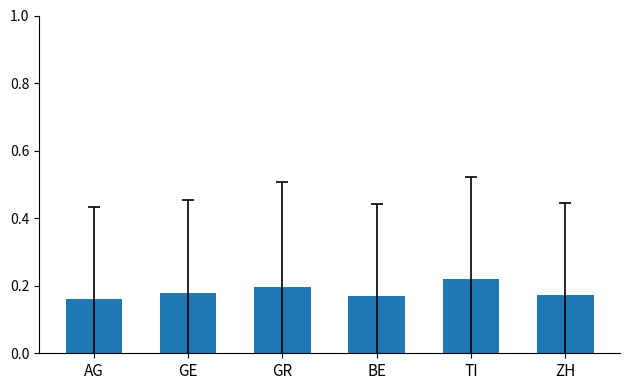

The value at AG is 0.2. True or false?

True